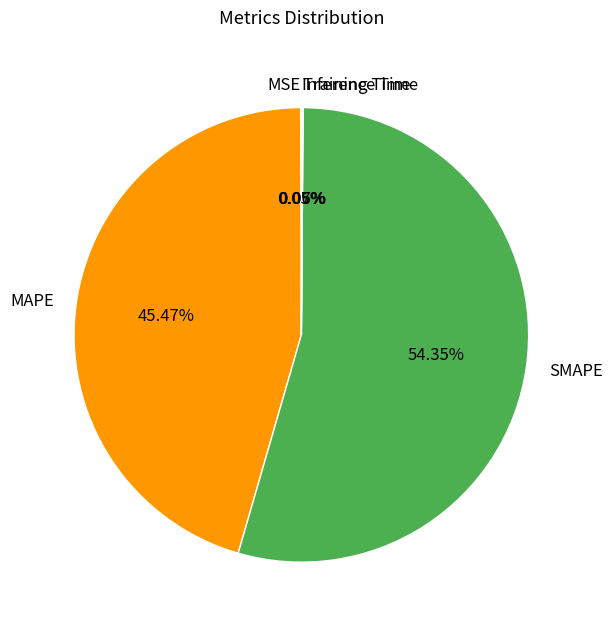

Which slice is the largest?

SMAPE